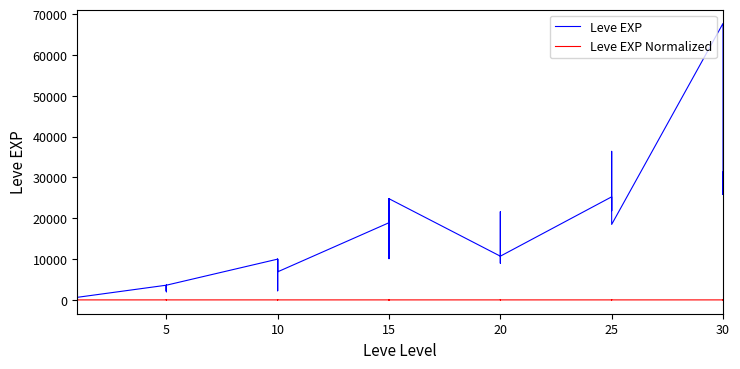

Between 5 and 10, which series saw the biggest shift?

Leve EXP